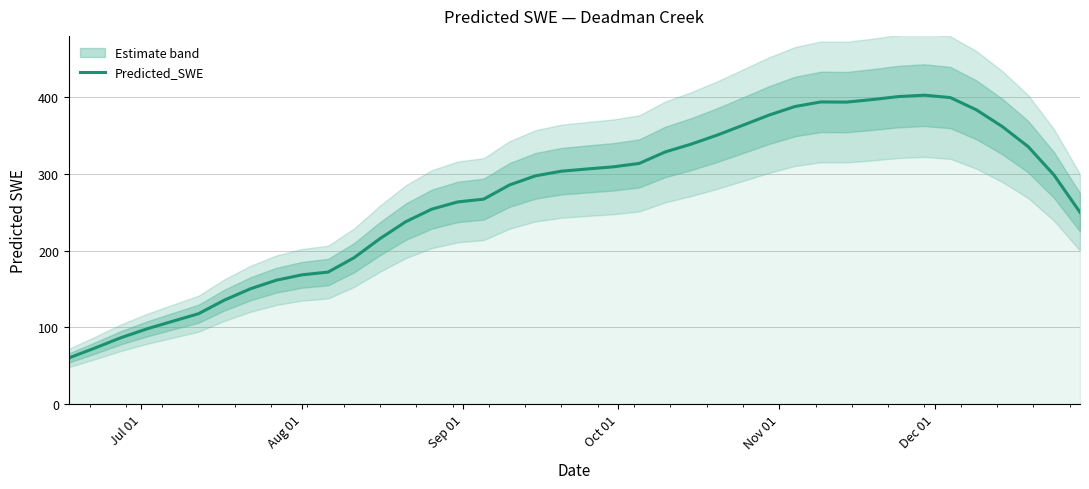

What is the minimum value for Predicted_SWE?

59.9